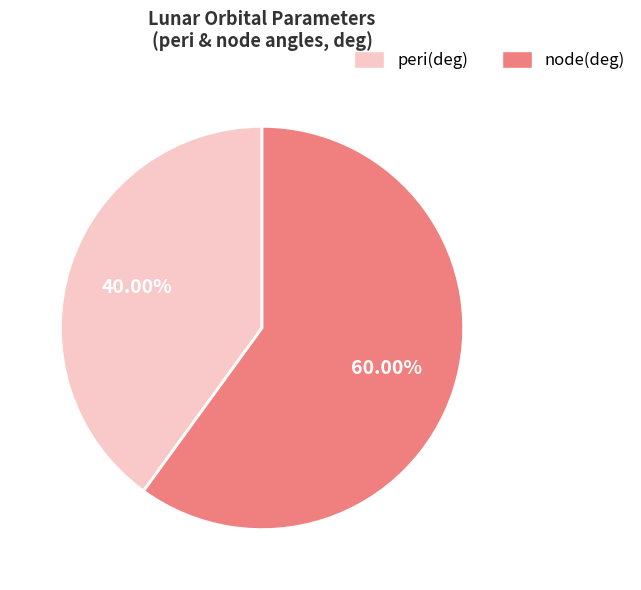

Is there any slice that represents more than half of the pie?

Yes